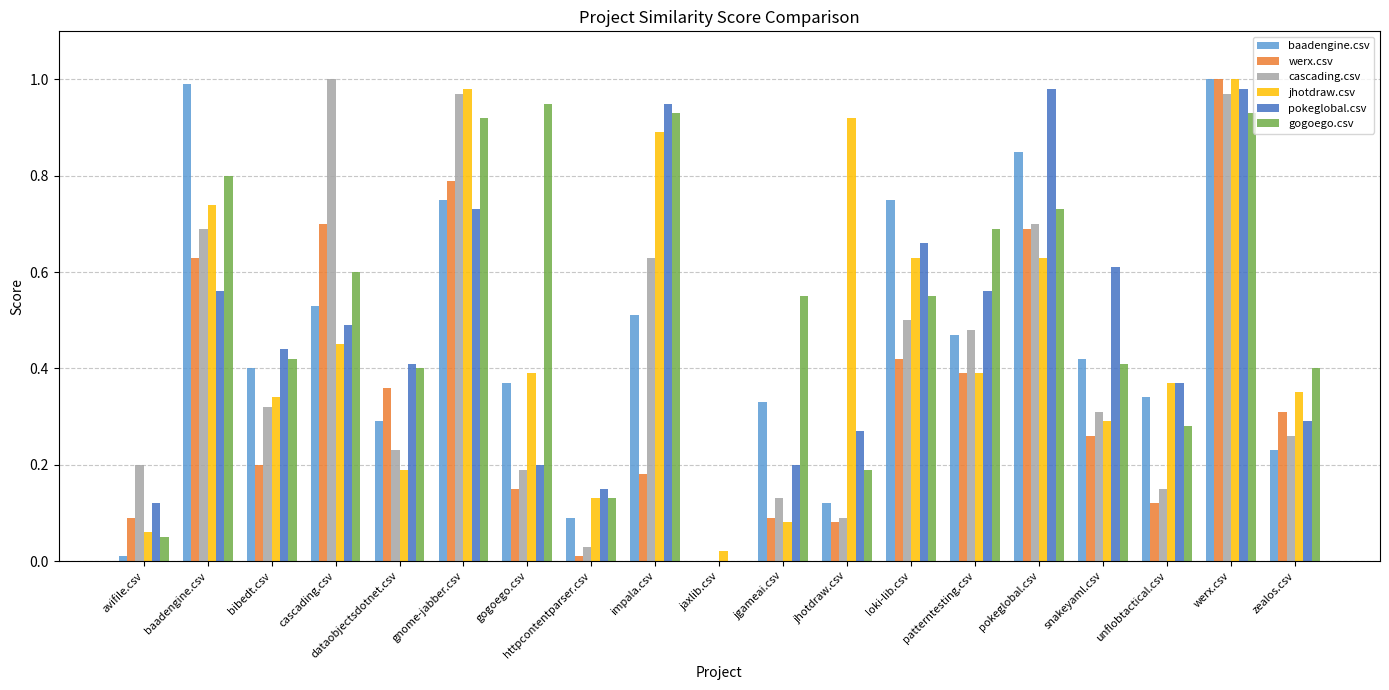

The value of jhotdraw.csv at avifile.csv is 0.1. True or false?

True